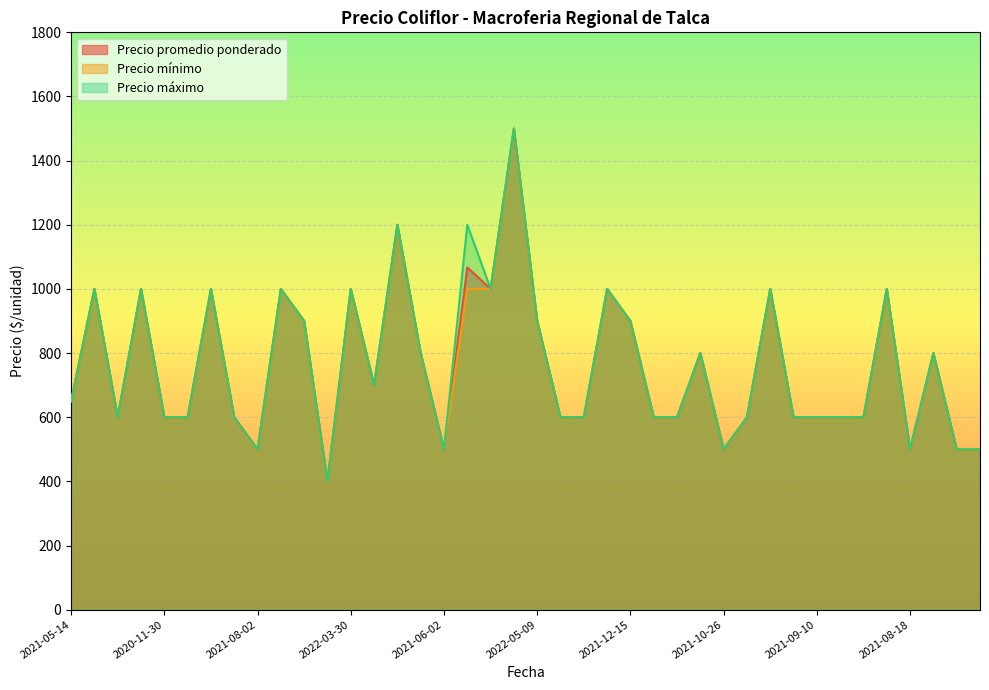

How many categories are shown in the chart?

40